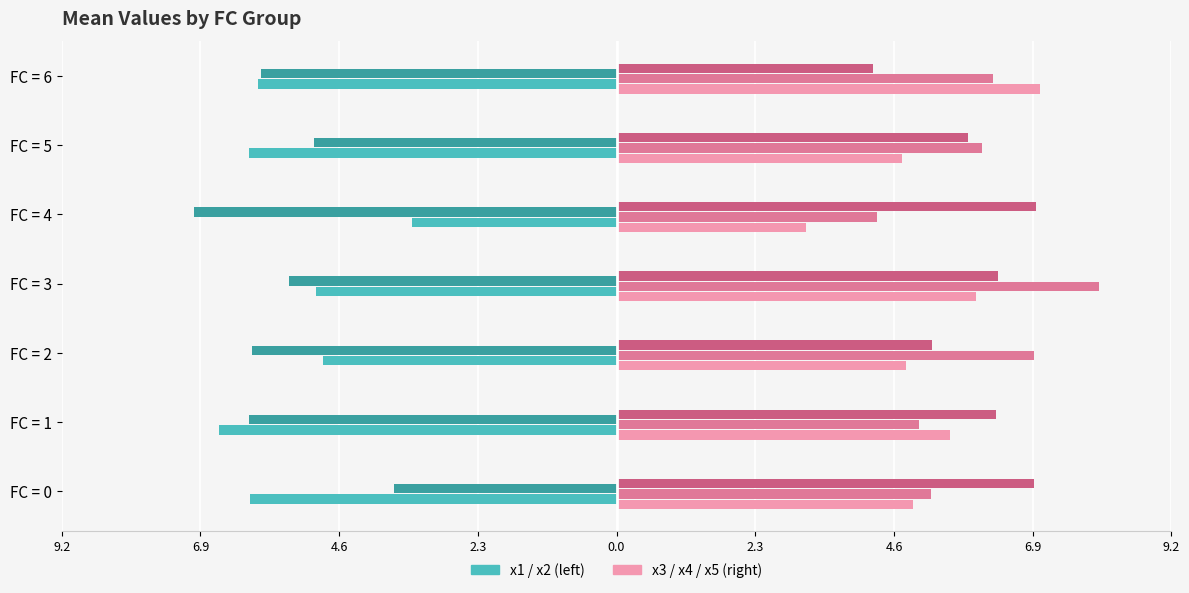

Are the bars grouped side by side (vs. stacked)?

Yes